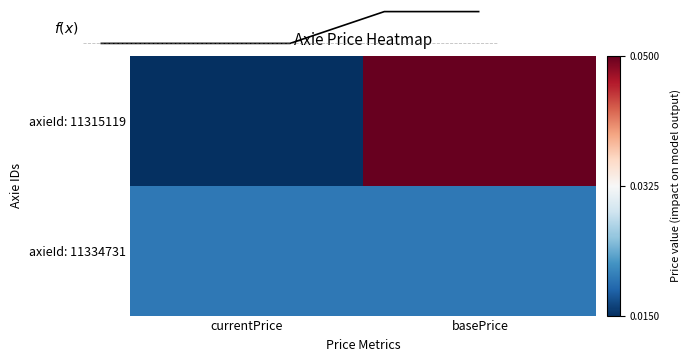

Between currentPrice and basePrice, which series saw the biggest shift?

axieId: 11315119